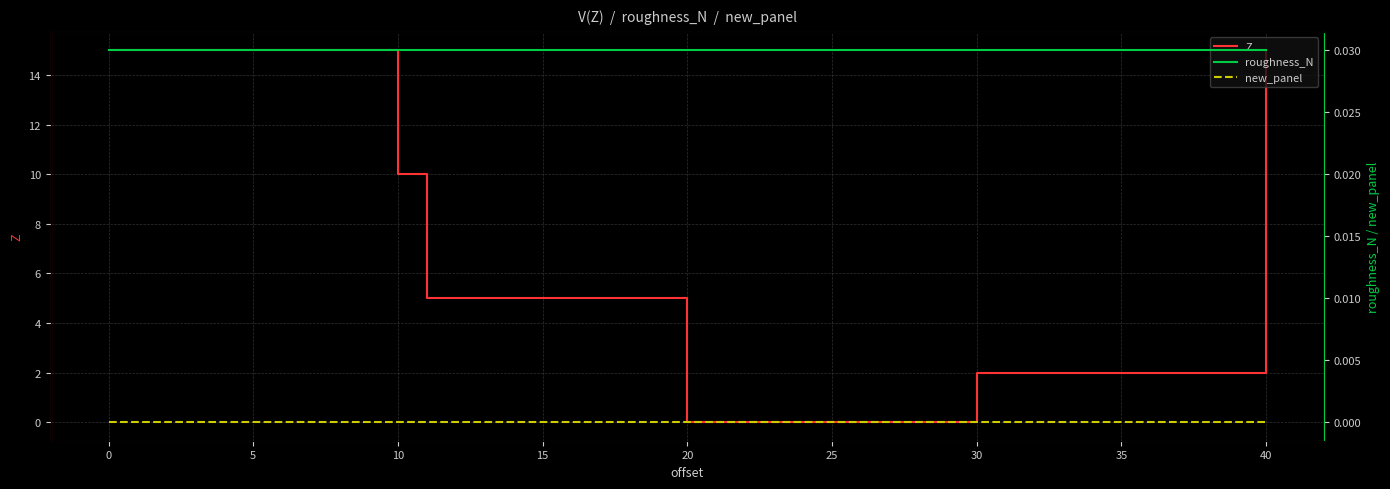

Is it true that Z equals 10 at 10?

True